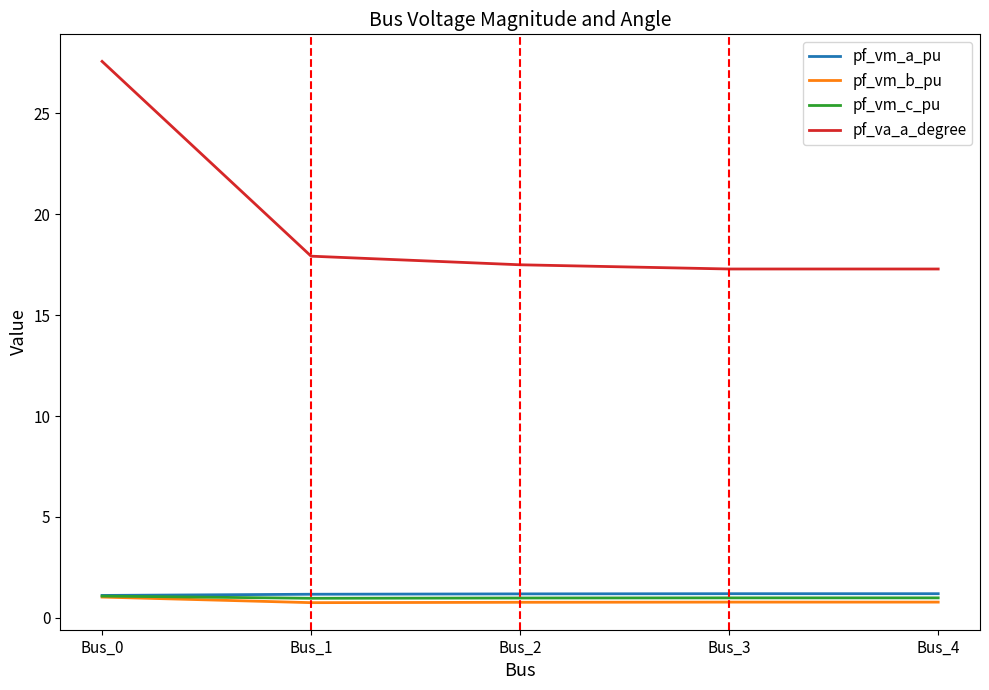

True or false: pf_vm_b_pu has more than 1 points higher than both neighbors.

False